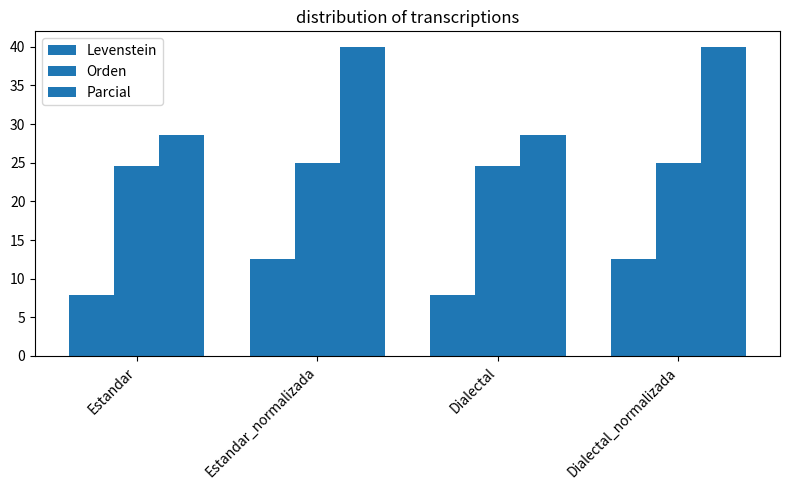

Count the number of data series in this chart.

3